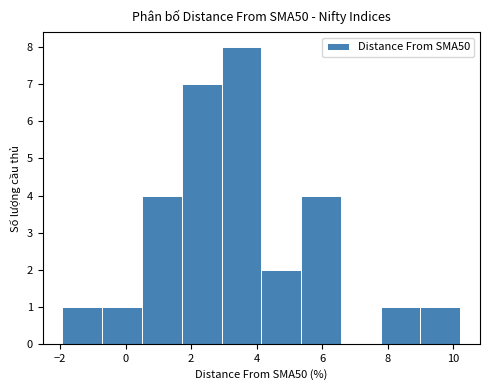

How tall is the bar that spans 7.8 to 9.0 on the x-axis? Neither the bar edges nor the heights are printed on the chart, so give them approximately, as read against the axes.

1